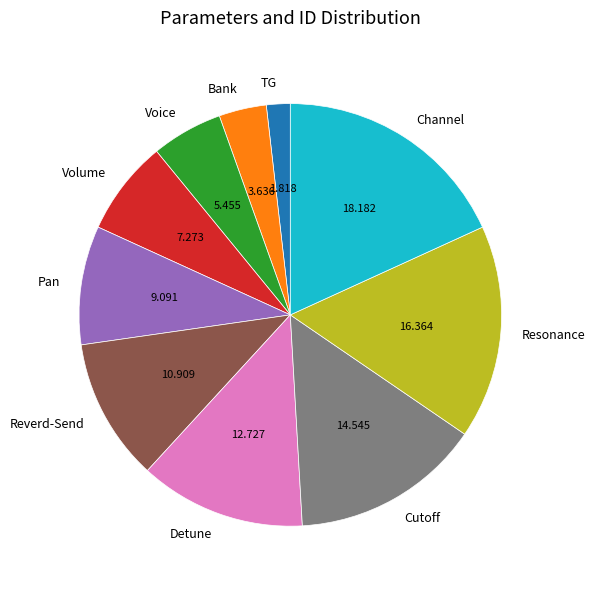

Rank the categories by value from lowest to highest.

TG, Bank, Voice, Volume, Pan, Reverd-Send, Detune, Cutoff, Resonance, Channel